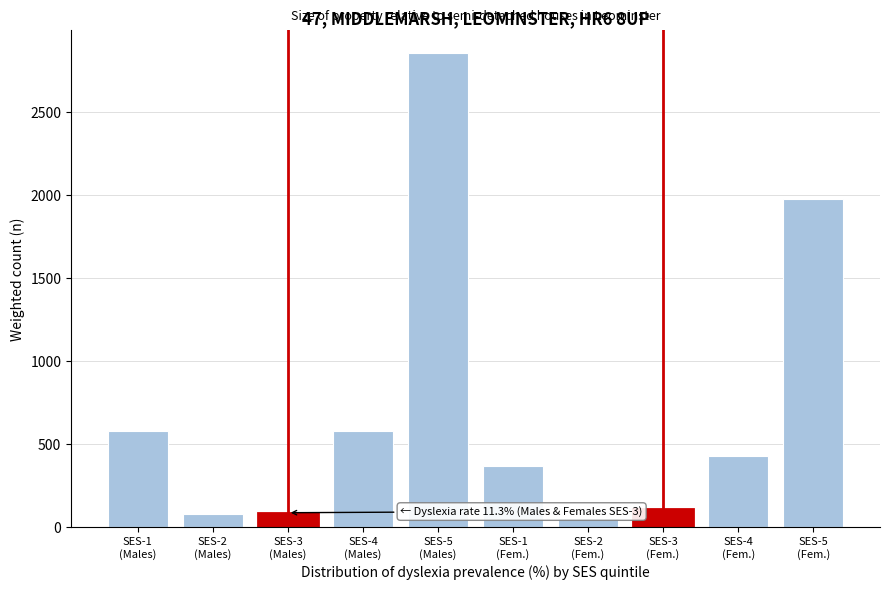

What is the difference between the second highest and second lowest values?

1901.4